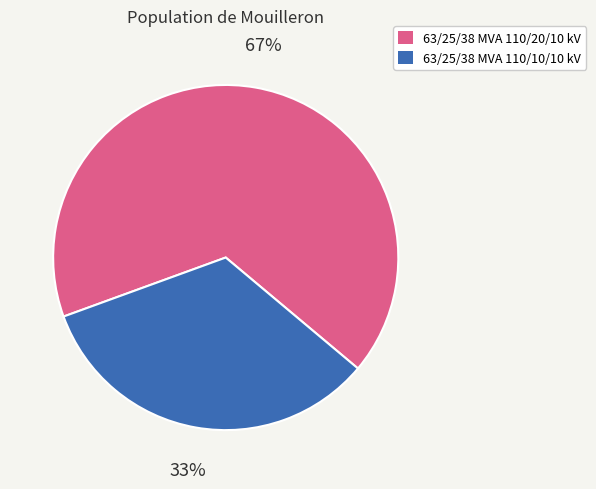

To the nearest percent, what is the average slice percentage?

50%